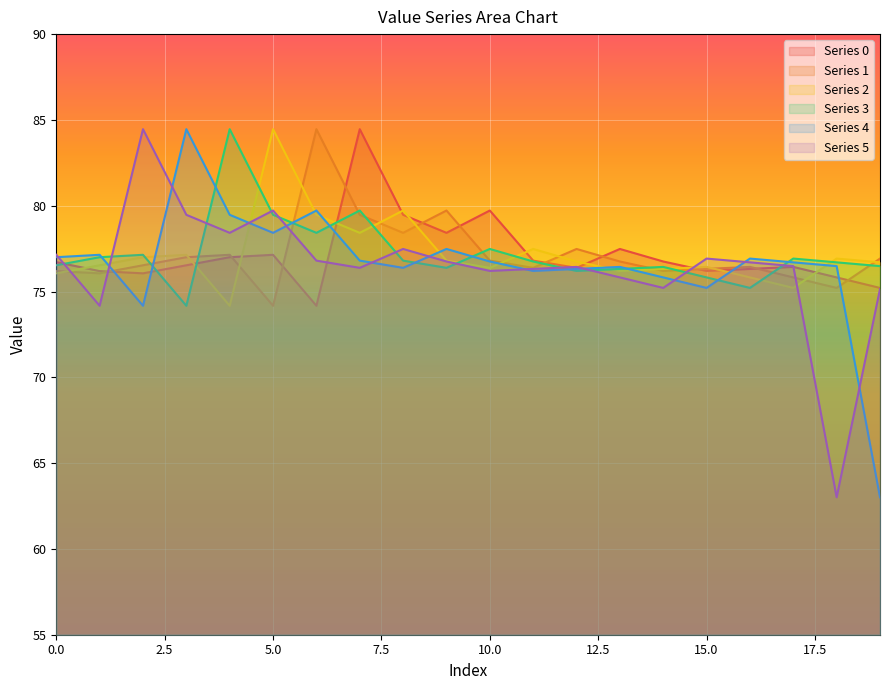

At which category does 2 reach its first local peak?

3